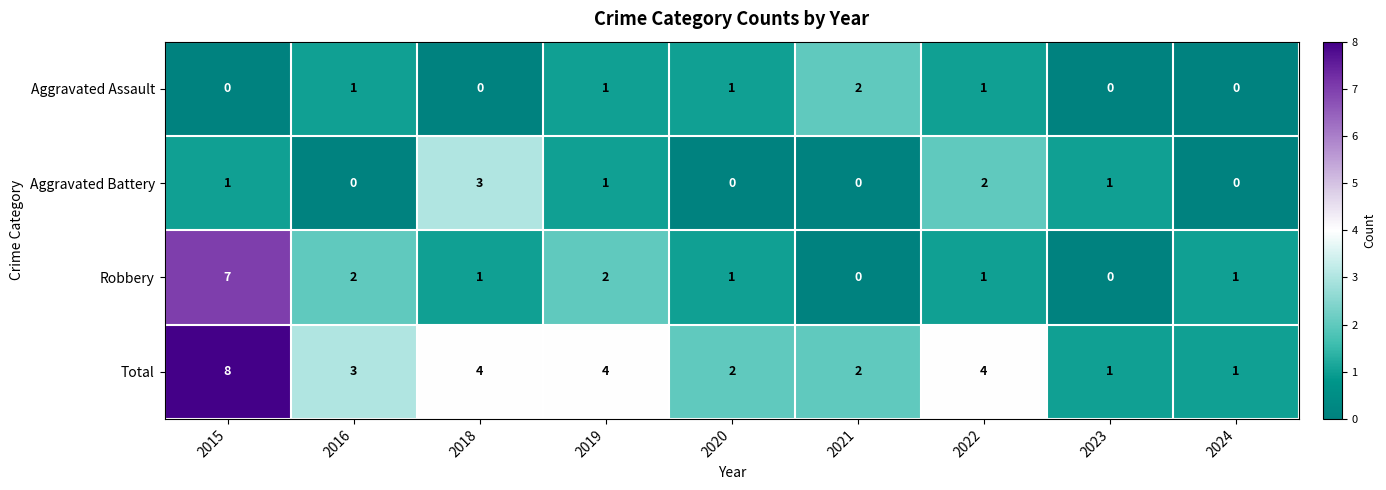

Which series has the largest total across all categories?

row_3